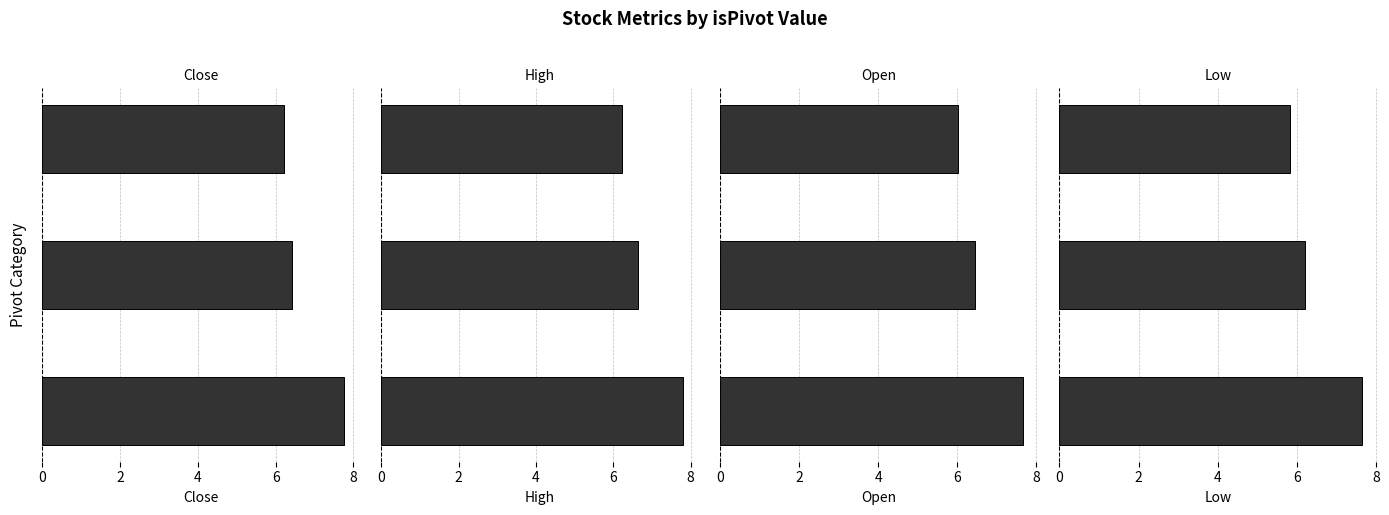

What is the lowest value of the Low series?

5.8